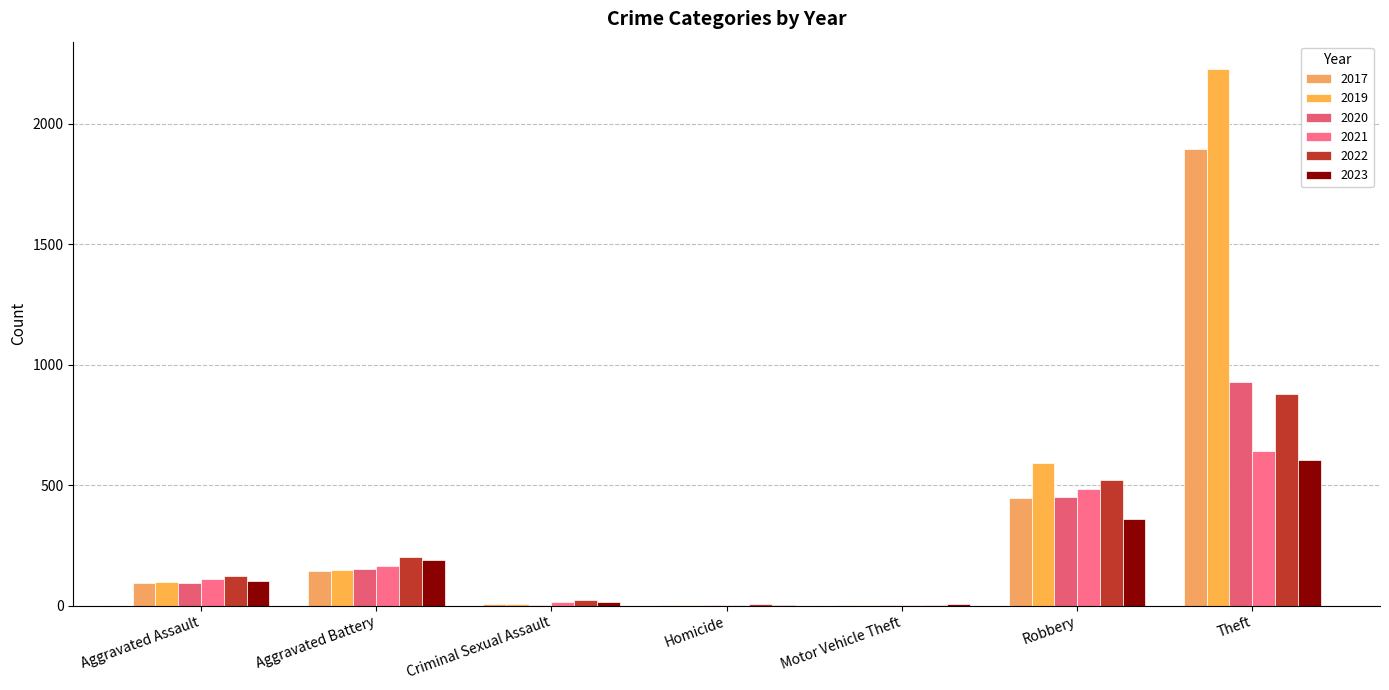

How many categories are shown in the chart?

7